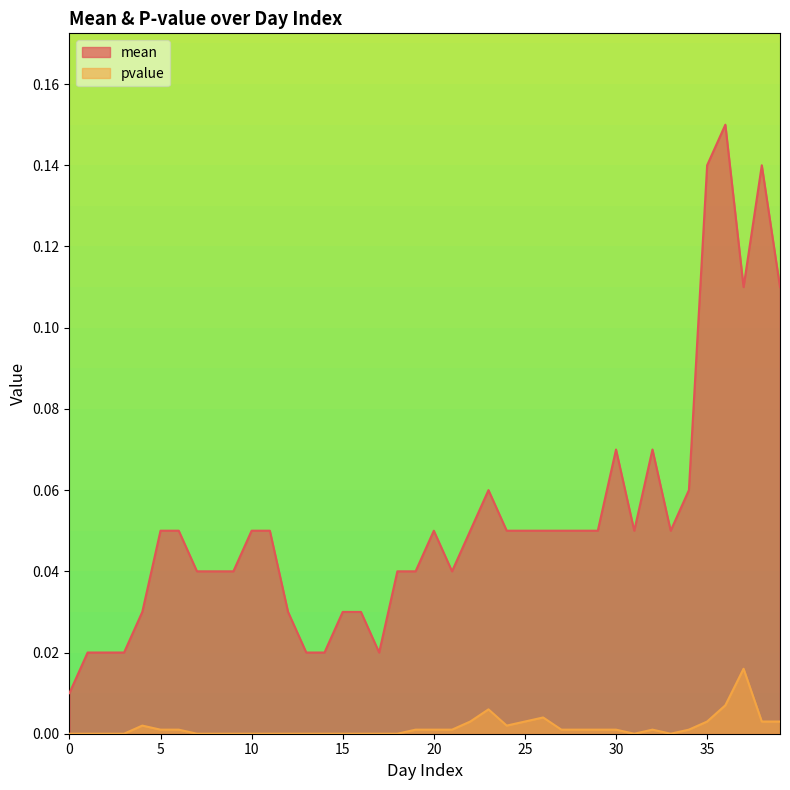

True or false: mean has more than 2 points higher than both neighbors.

True